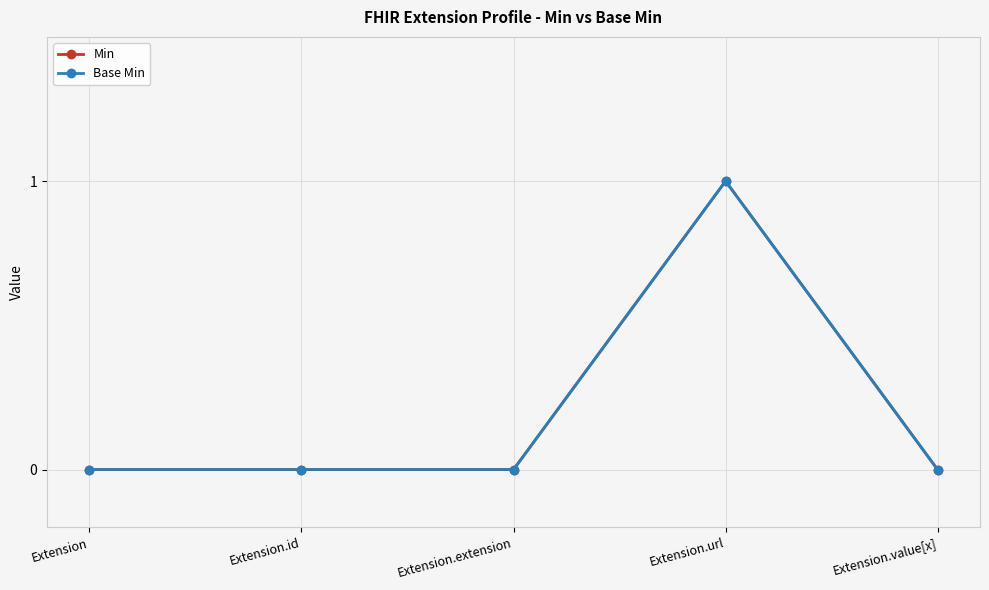

True or false: Base Min has more than 2 interior local peaks.

False